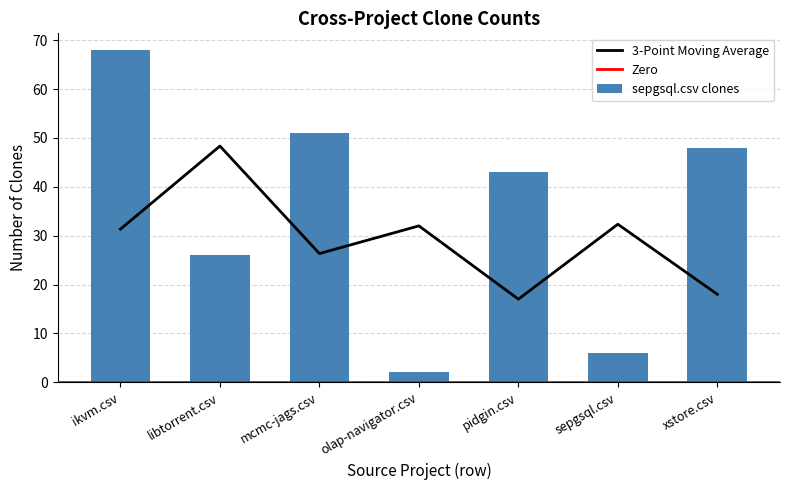

Which series has the largest total across all categories?

sepgsql.csv